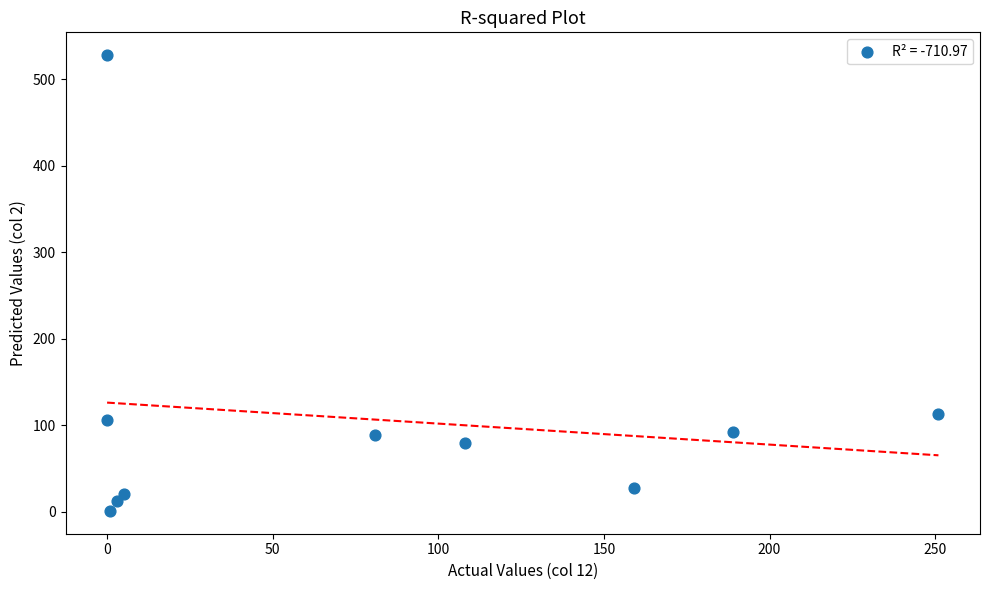

What Y value in the scatter plot is closest to 264?

113